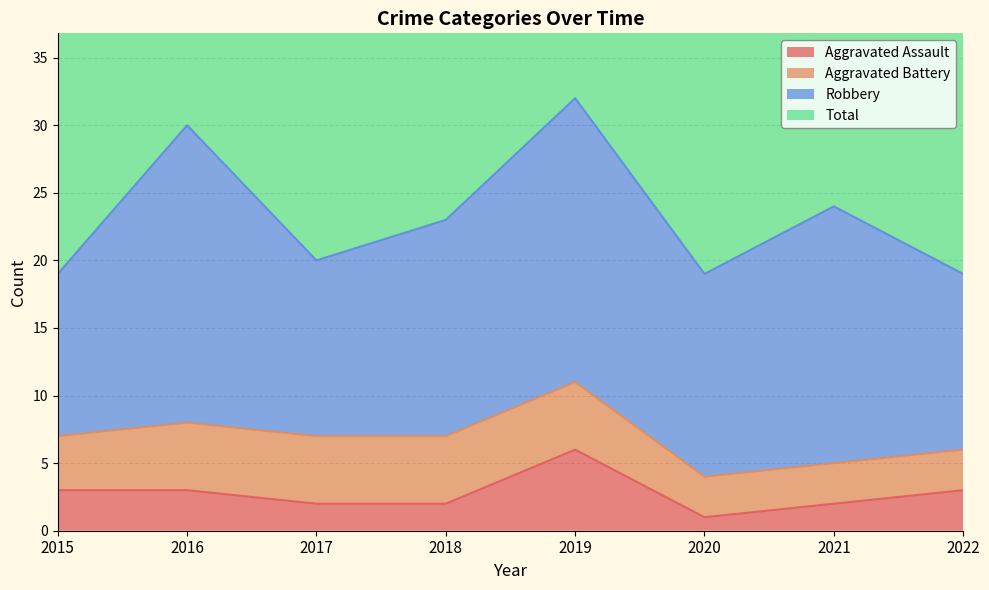

List the labels in order of Aggravated Assault value, smallest first.

2020, 2017, 2018, 2021, 2015, 2016, 2022, 2019